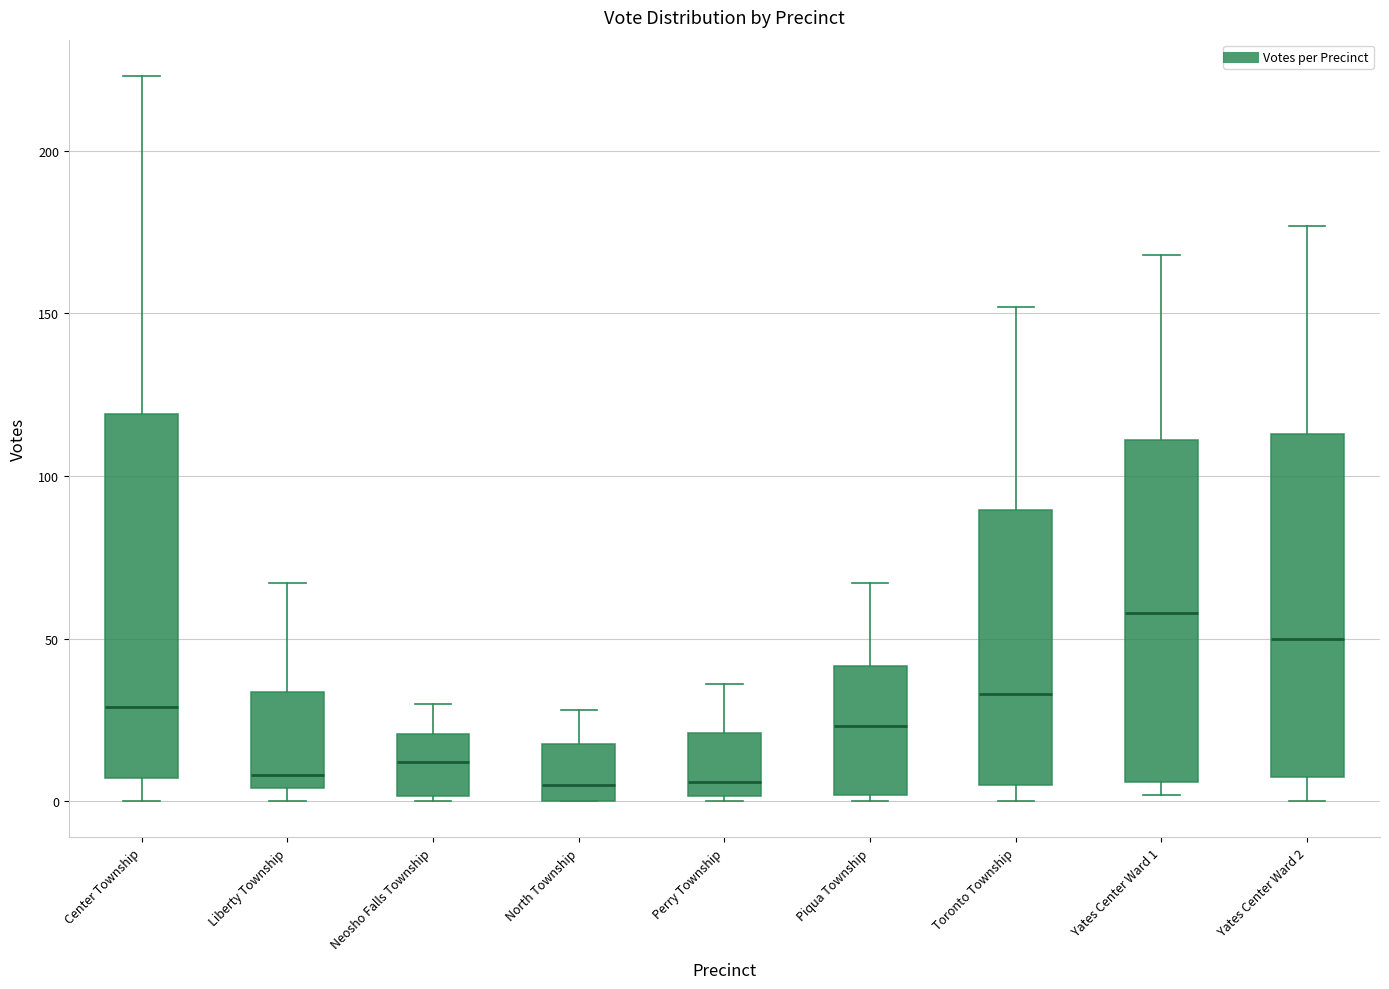

Where is the upper edge of the box for Neosho Falls Township on the y-axis? The values are not printed on the chart, so give them approximately, as read against the axis.

20